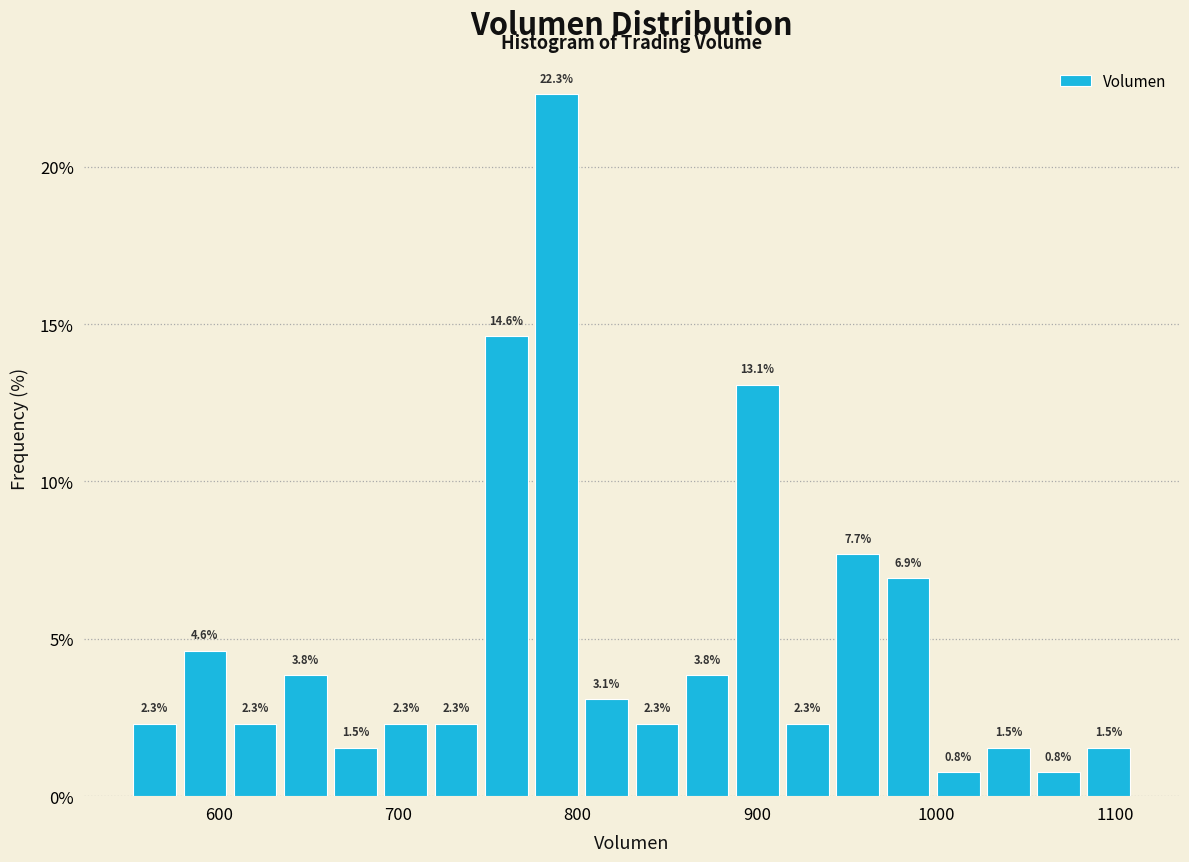

Around what value on the x-axis is the tallest bar? Give the approximate position of its centre, as read against the axis.

790